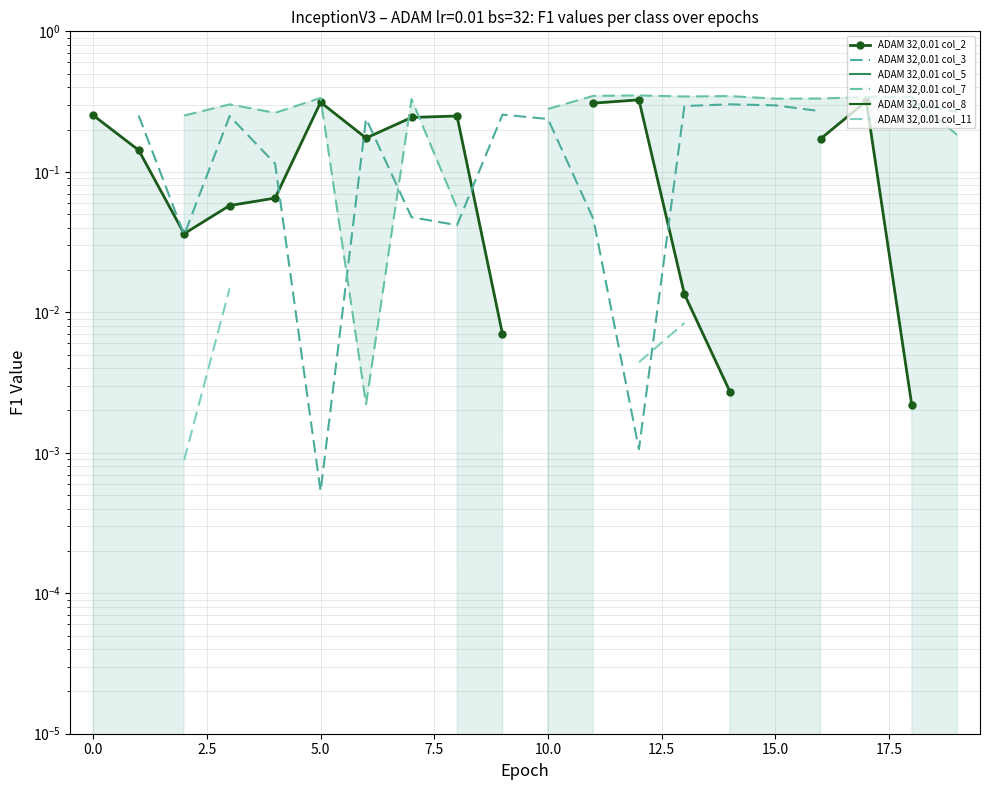

Which series has the widest spread of values?

ADAM 32,0.01 col_2